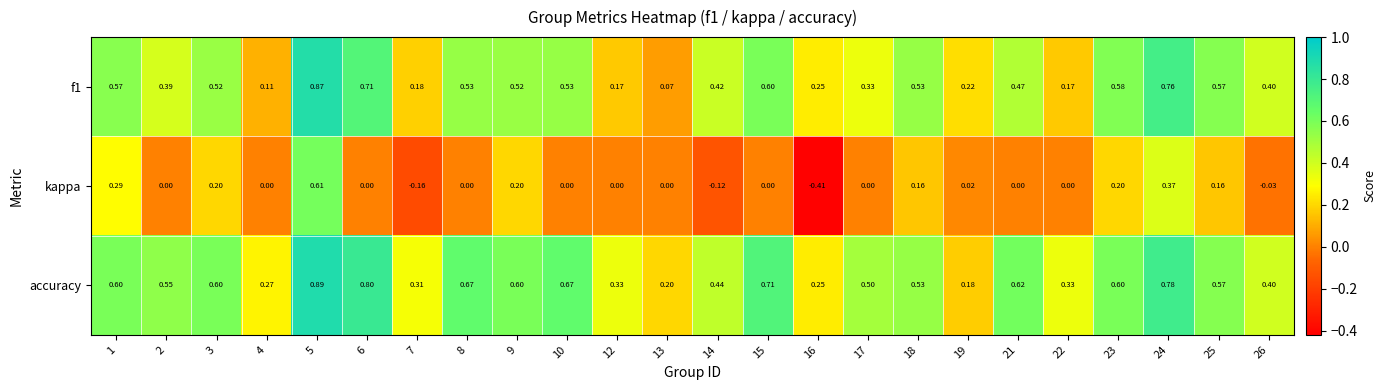

Which series has the largest total across all categories?

accuracy